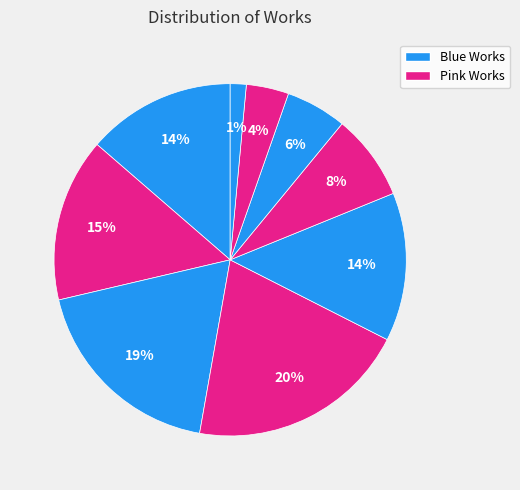

How many slices are in this pie chart?

9